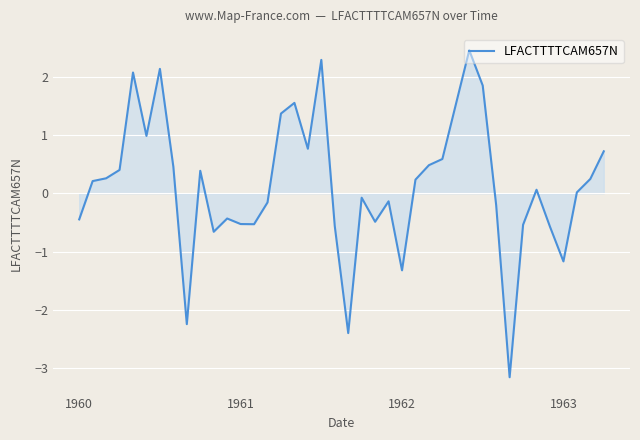

What is the smallest value displayed?

-3.2